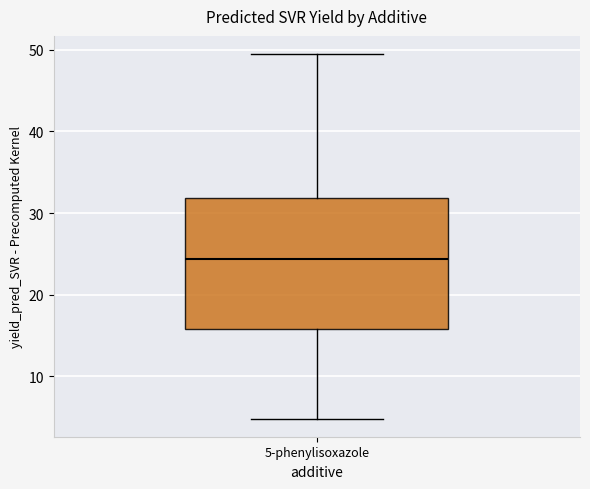

Transcribe this box plot: give where the median line is, the range the box spans, and where the two whiskers end, as read against the y-axis. The values are not printed on the chart, so give them approximately, as read against the axis.

median 24, box 16 to 32, whiskers 5 to 49